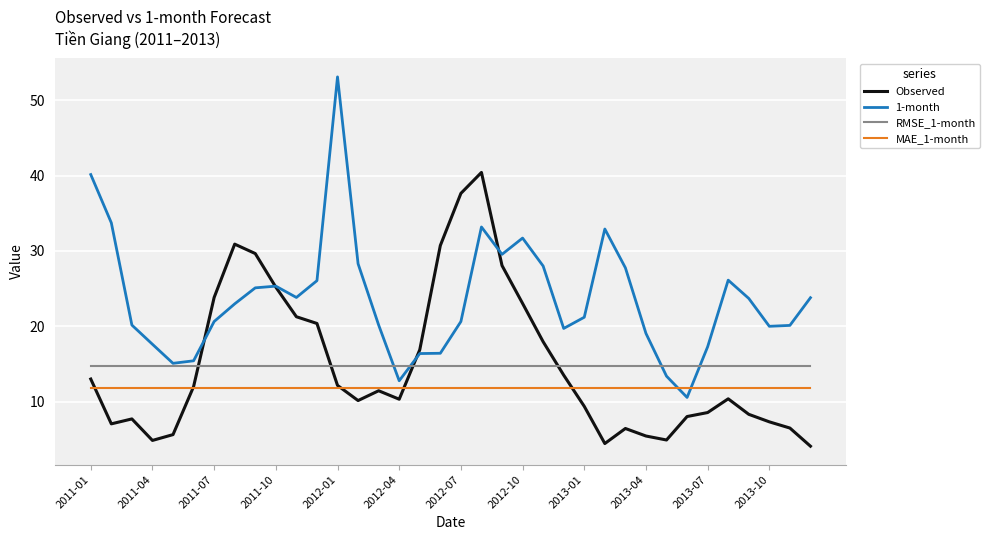

Which series ends up on top after the final intersection of 1-month and RMSE_1-month?

1-month